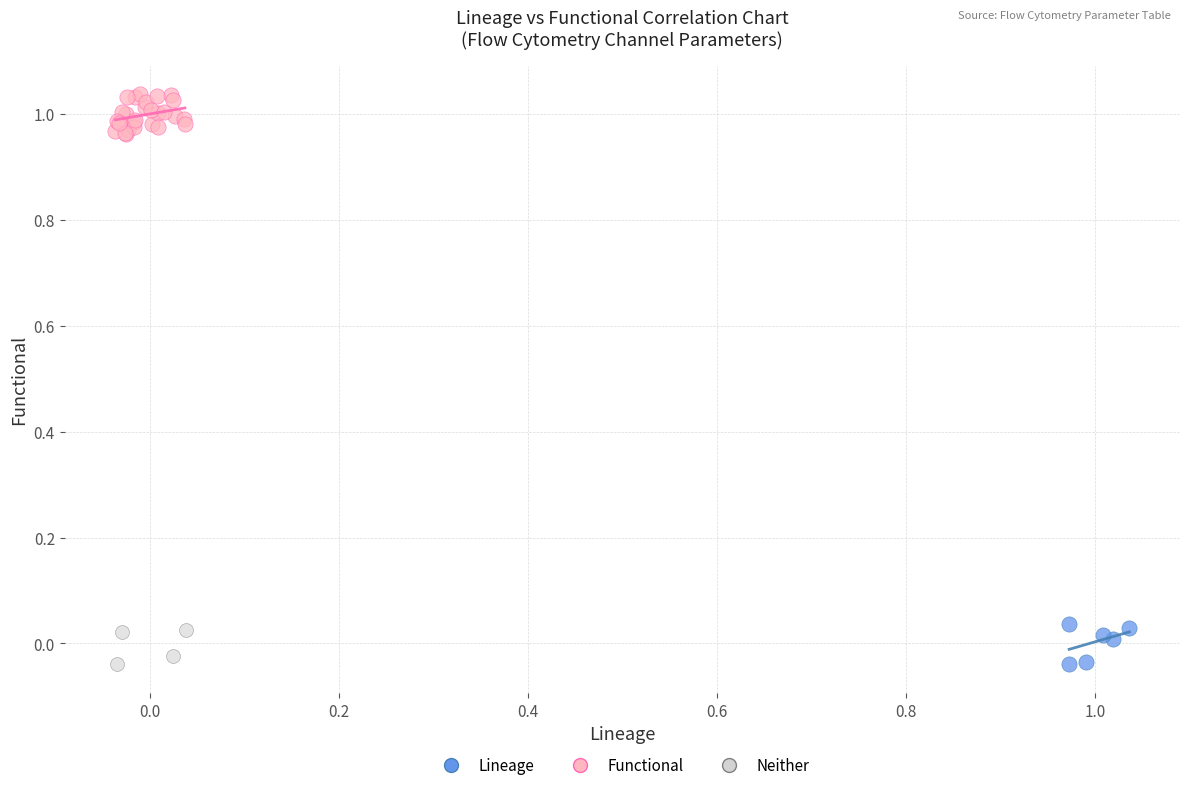

Which series reaches the maximum Y coordinate?

Functional